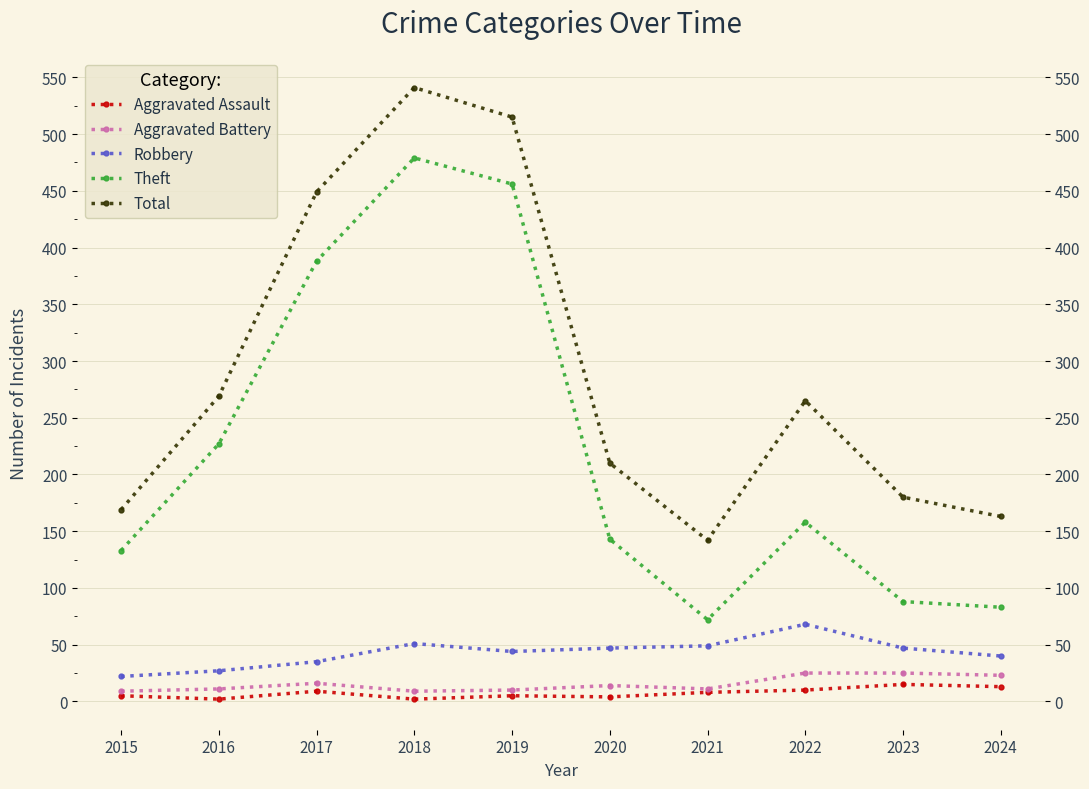

At which category does Robbery reach its first local peak?

2018